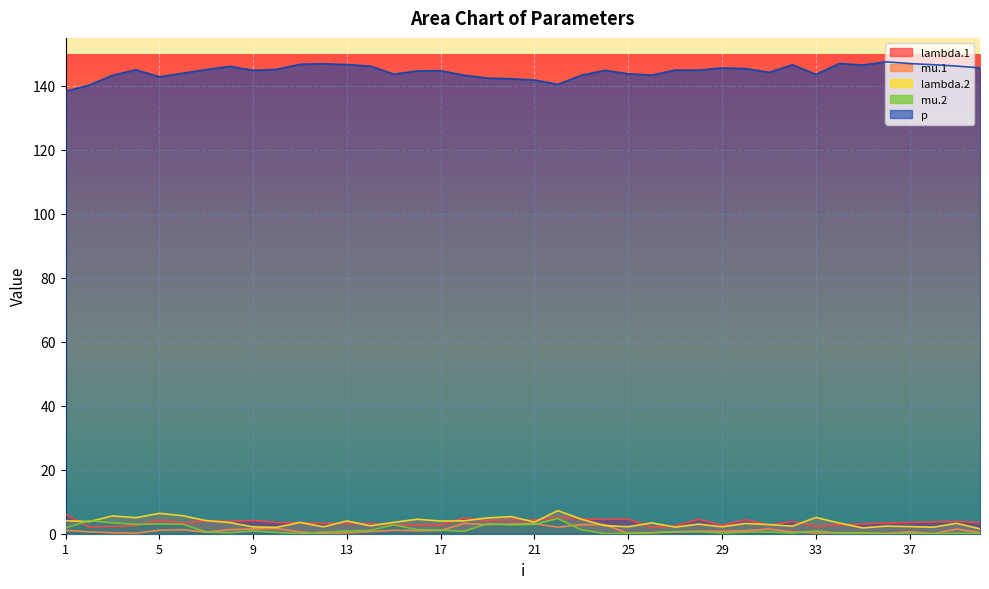

At which category is the sum across all series the highest?

22